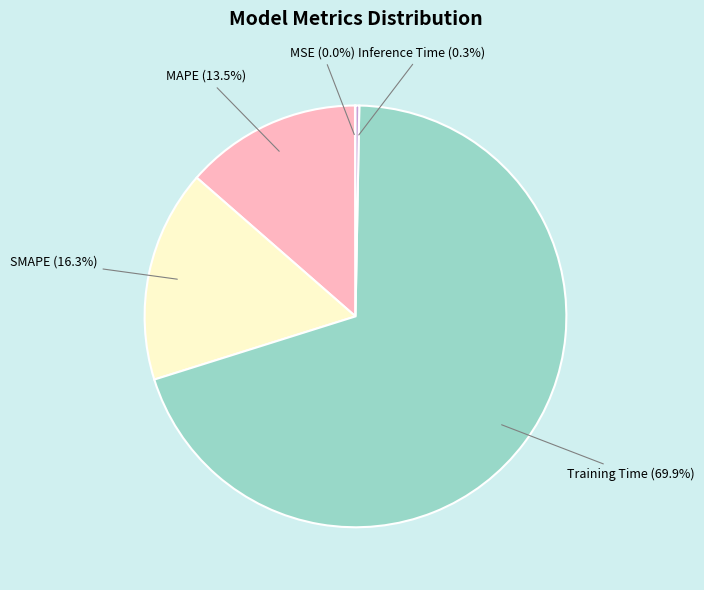

Which has a higher value, SMAPE (16.3%) or MAPE (13.5%)?

SMAPE (16.3%)